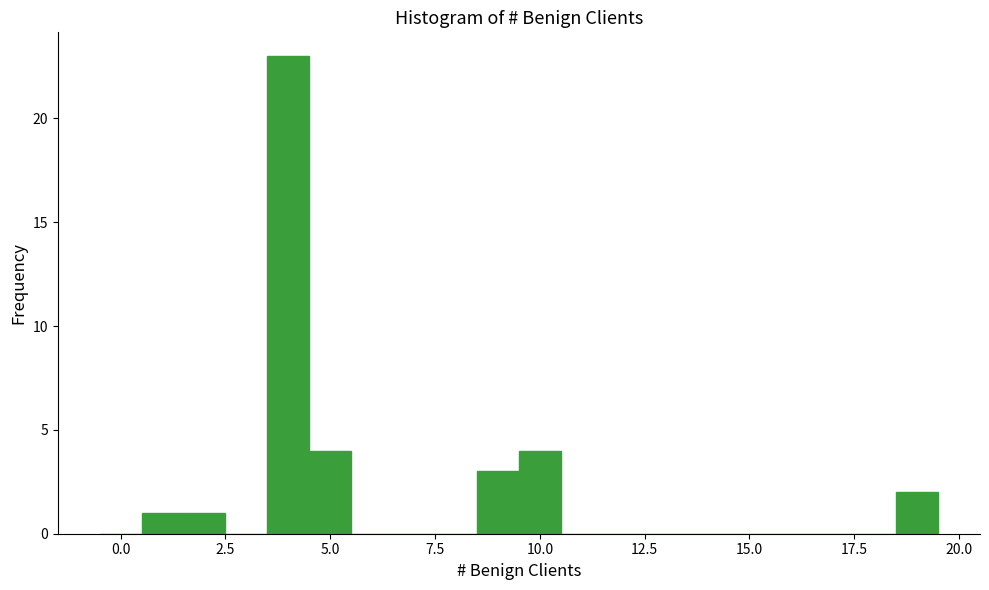

Around what value on the x-axis is the tallest bar? Give the approximate position of its centre, as read against the axis.

4.0